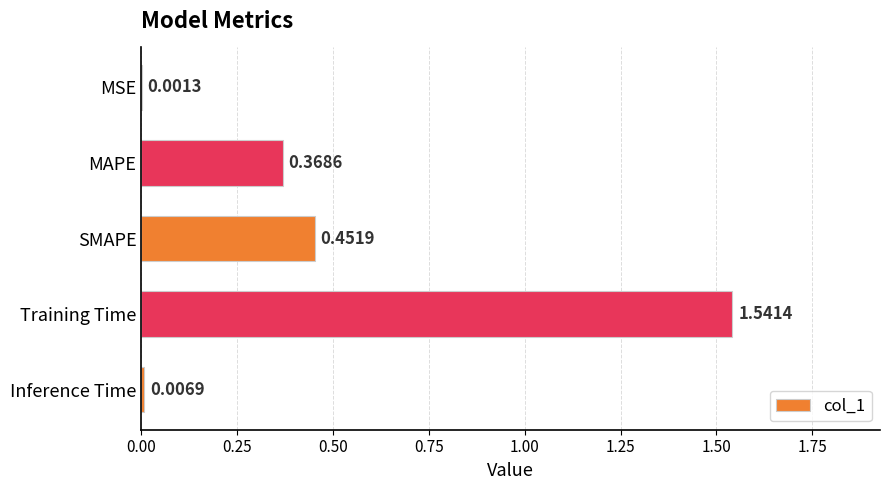

What is the sum of all values?

2.4